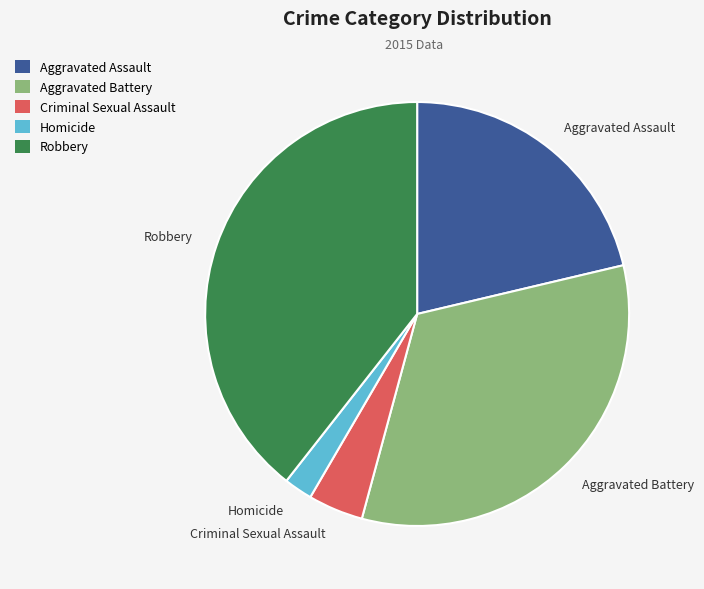

Rank the categories by value from highest to lowest.

Robbery, Aggravated Battery, Aggravated Assault, Criminal Sexual Assault, Homicide